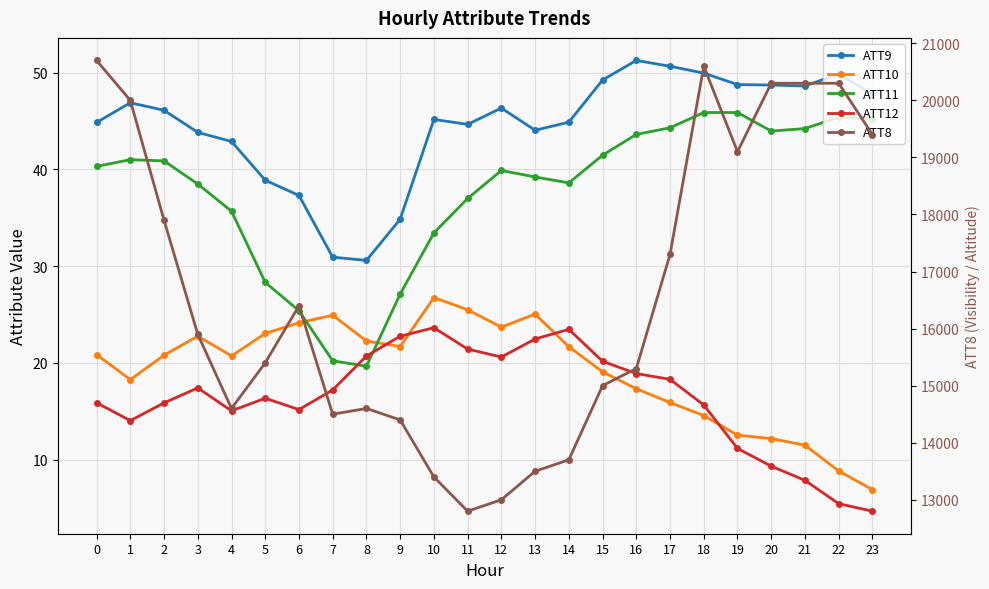

Reading left to right, transcribe all the data shown in this chart.

ATT9: 0=44.9	1=46.9	2=46.1	3=43.8	4=42.9	5=38.9	6=37.3	7=30.9	8=30.6	9=34.9	10=45.2	11=44.7	12=46.3	13=44.1	14=44.9	15=49.2	16=51.3	17=50.7	18=50.0	19=48.8	20=48.7	21=48.6	22=49.9	23=47.8
ATT10: 0=20.9	1=18.3	2=20.8	3=22.8	4=20.7	5=23.0	6=24.2	7=24.9	8=22.3	9=21.7	10=26.8	11=25.5	12=23.7	13=25.0	14=21.7	15=19.1	16=17.3	17=15.9	18=14.6	19=12.5	20=12.2	21=11.5	22=8.8	23=6.9
ATT11: 0=40.3	1=41.0	2=40.9	3=38.5	4=35.7	5=28.3	6=25.4	7=20.2	8=19.7	9=27.1	10=33.4	11=37.0	12=39.9	13=39.2	14=38.6	15=41.5	16=43.6	17=44.3	18=45.9	19=45.9	20=44.0	21=44.2	22=45.4	23=45.2
ATT12: 0=15.9	1=14.0	2=15.9	3=17.4	4=15.0	5=16.3	6=15.2	7=17.2	8=20.7	9=22.8	10=23.6	11=21.4	12=20.6	13=22.5	14=23.5	15=20.2	16=18.9	17=18.3	18=15.6	19=11.2	20=9.3	21=7.9	22=5.4	23=4.7
ATT8: 0=20700.0	1=20000.0	2=17900.0	3=15900.0	4=14600.0	5=15400.0	6=16400.0	7=14500.0	8=14600.0	9=14400.0	10=13400.0	11=12800.0	12=13000.0	13=13500.0	14=13700.0	15=15000.0	16=15300.0	17=17300.0	18=20600.0	19=19100.0	20=20300.0	21=20300.0	22=20300.0	23=19400.0